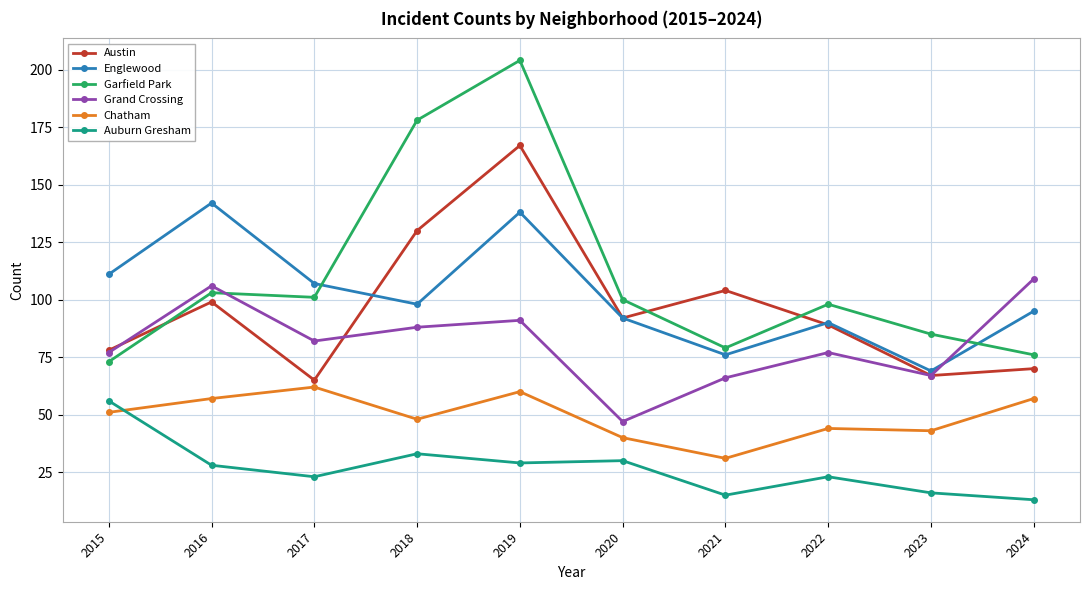

How many lines are shown in the chart?

6